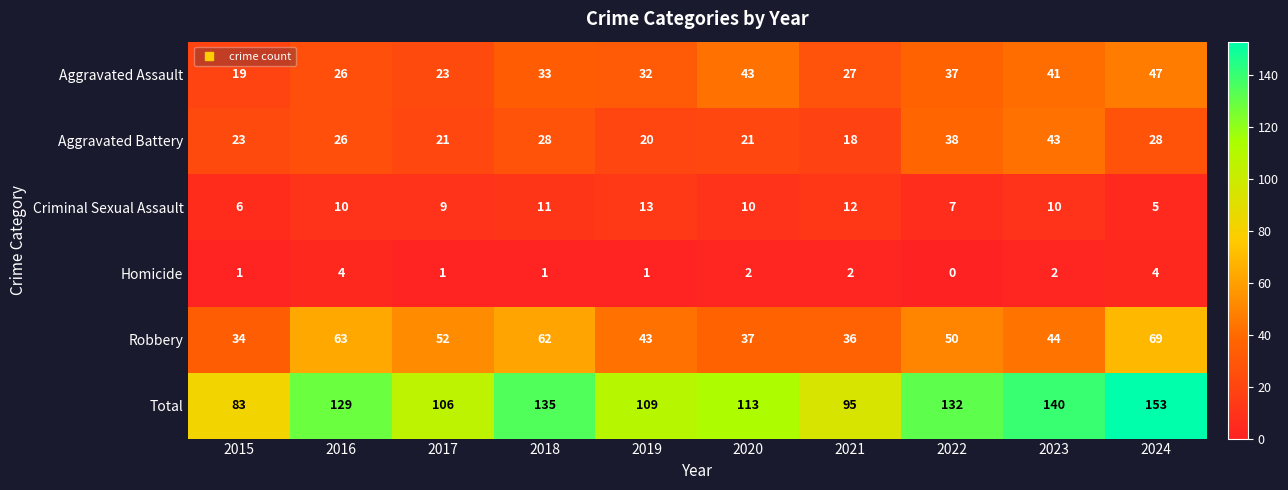

At which label is Criminal Sexual Assault closest to 9?

2017